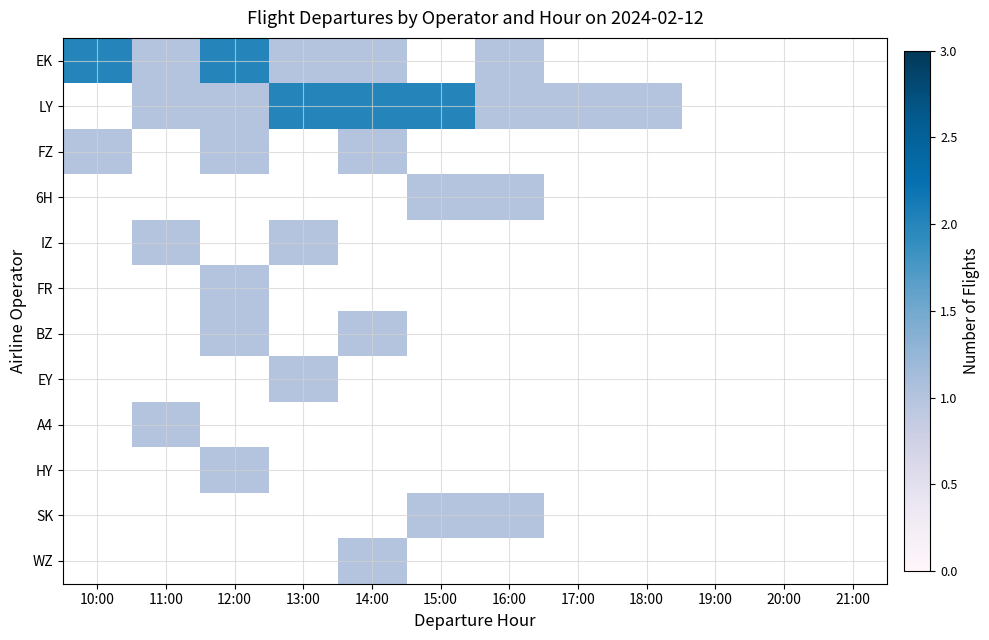

List the series in order of their overall mean, highest first.

EK, LY, FZ, 6H, IZ, FR, BZ, EY, A4, HY, SK, WZ